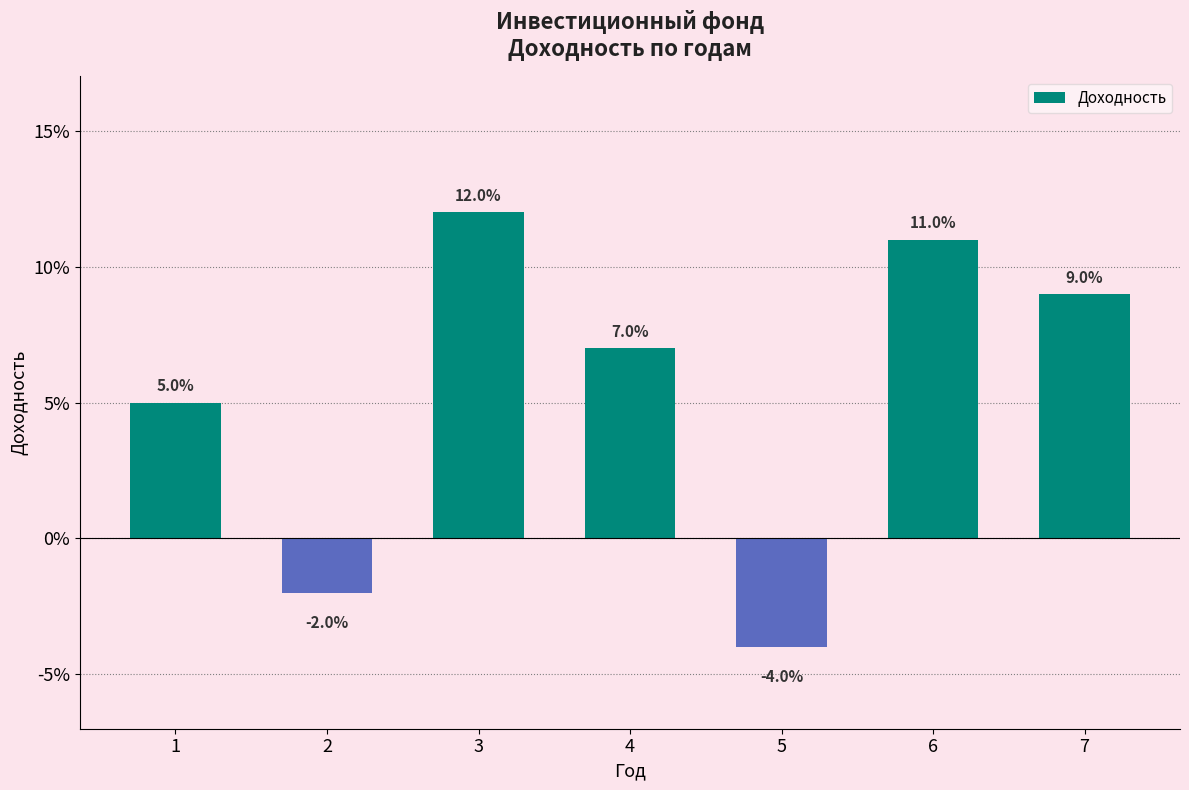

Are the bars horizontal?

No